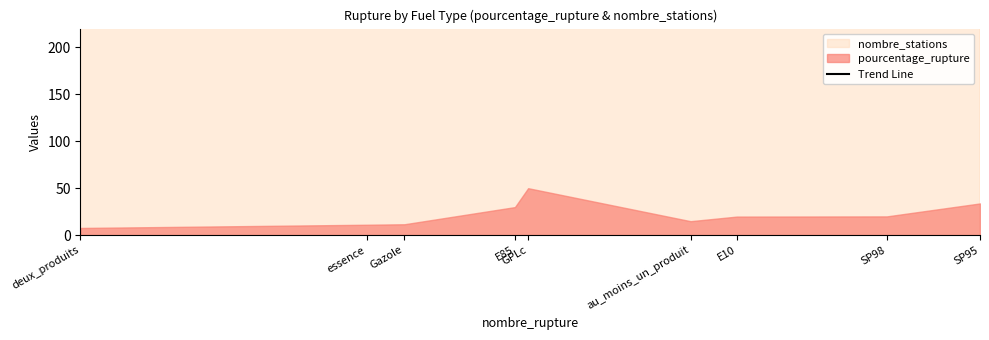

How many categories are shown in the chart?

9